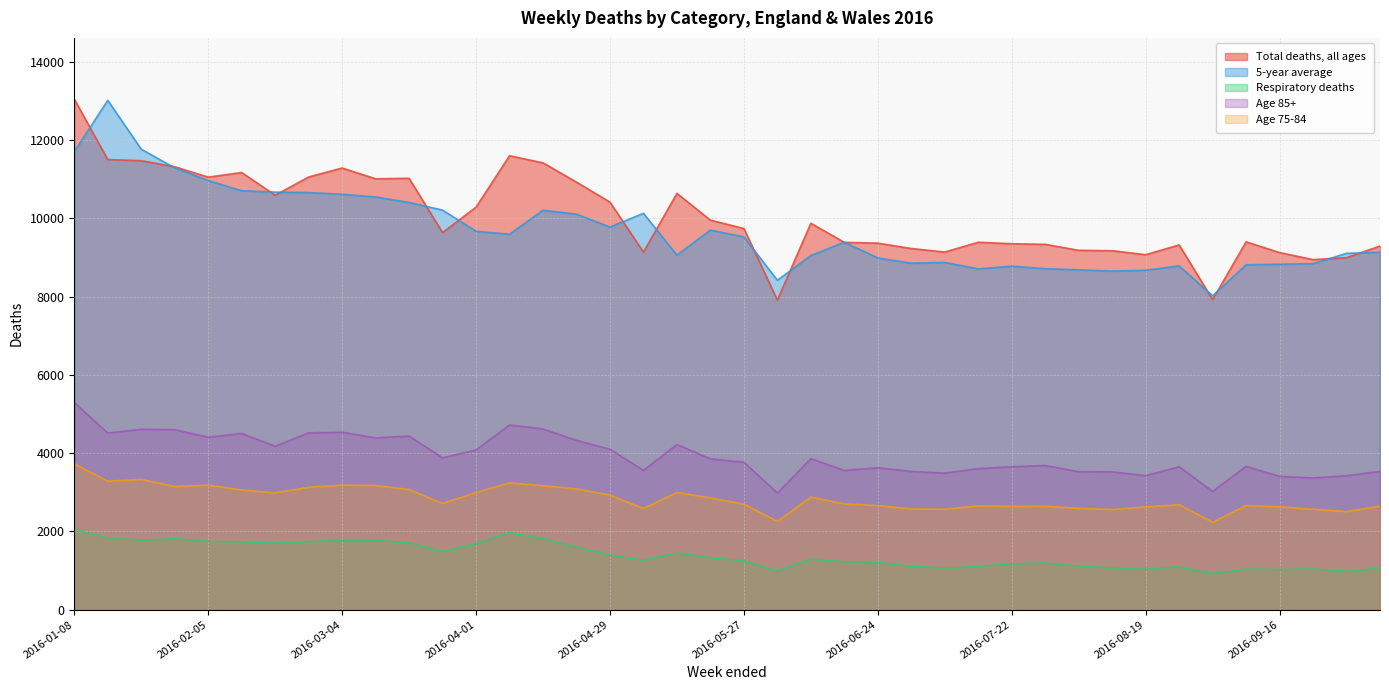

Where is 5-year average nearest to the value 10518?

2016-03-11